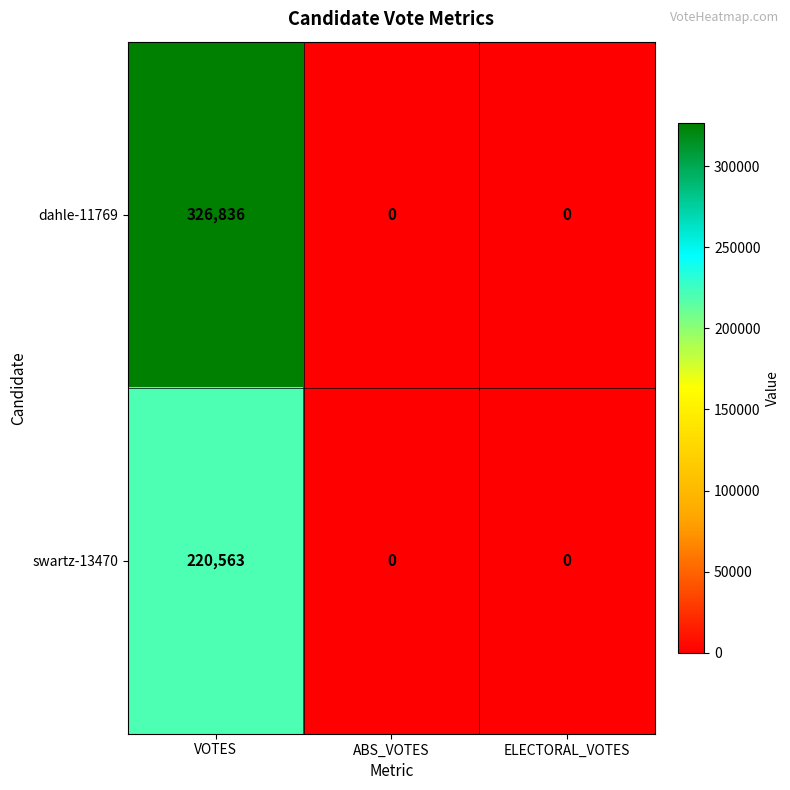

Rank the series by their average value, from highest to lowest.

dahle-11769, swartz-13470